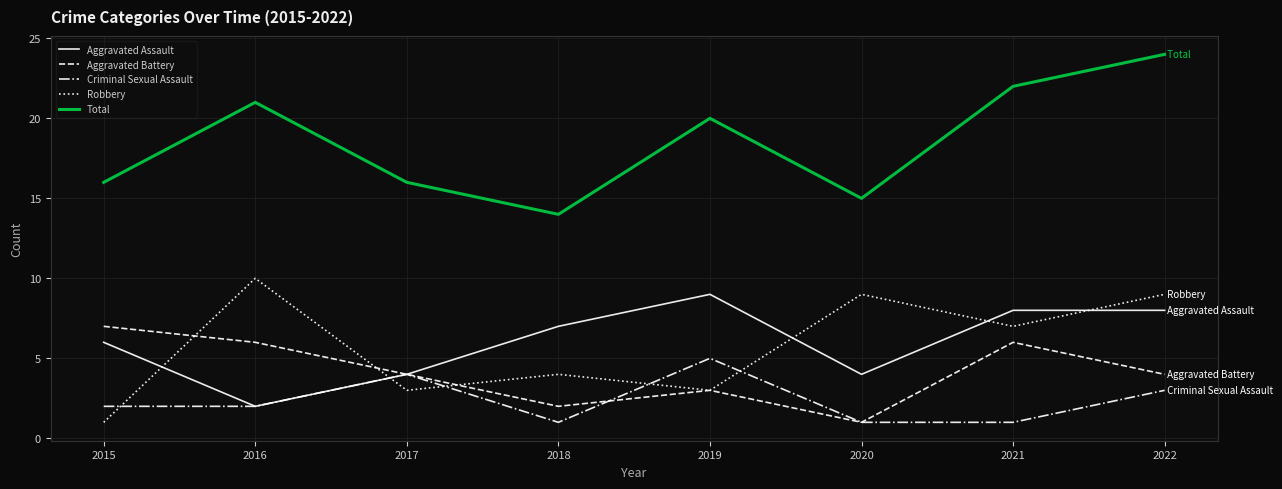

Is the value of Aggravated Assault at 2015 greater than the value of Robbery at 2015?

Yes